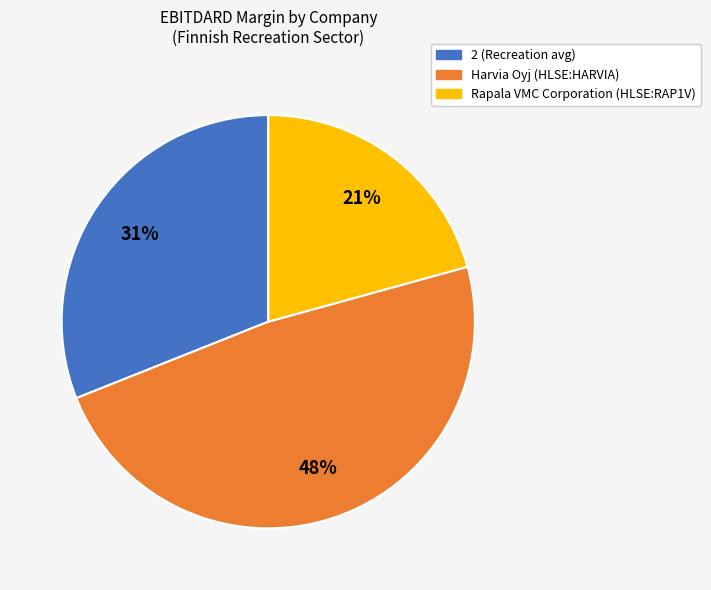

Is the sum of Rapala VMC Corporation (HLSE:RAP1V) and Harvia Oyj (HLSE:HARVIA) greater than half?

Yes